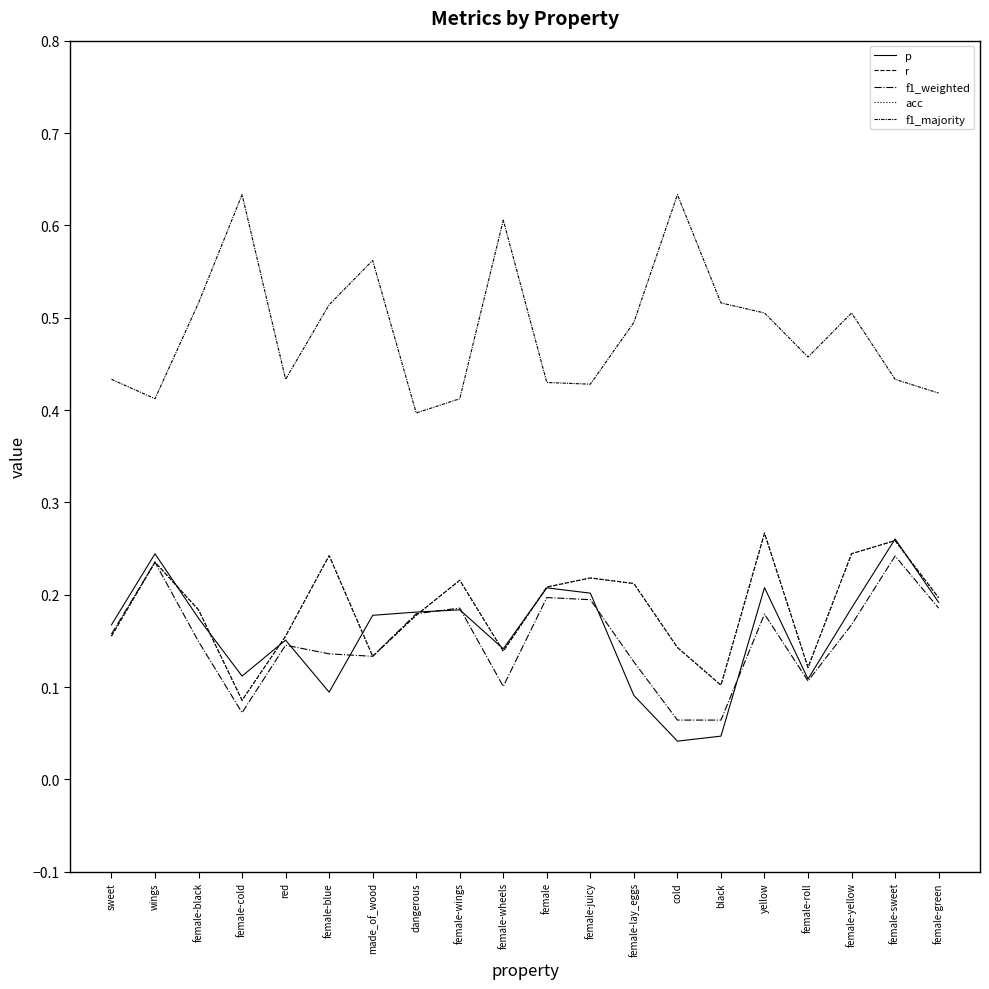

Where is f1_majority nearest to the value 0?

dangerous